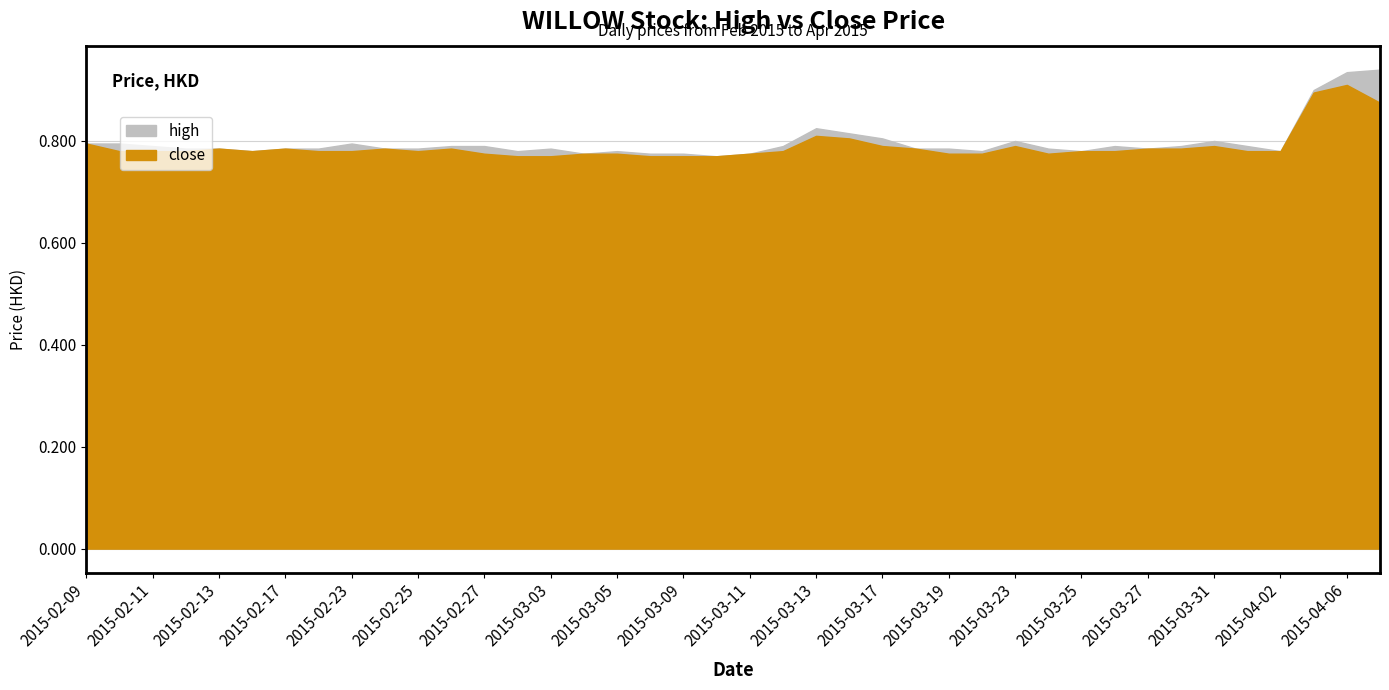

Which category has the lowest value in the close series?

2015-03-02